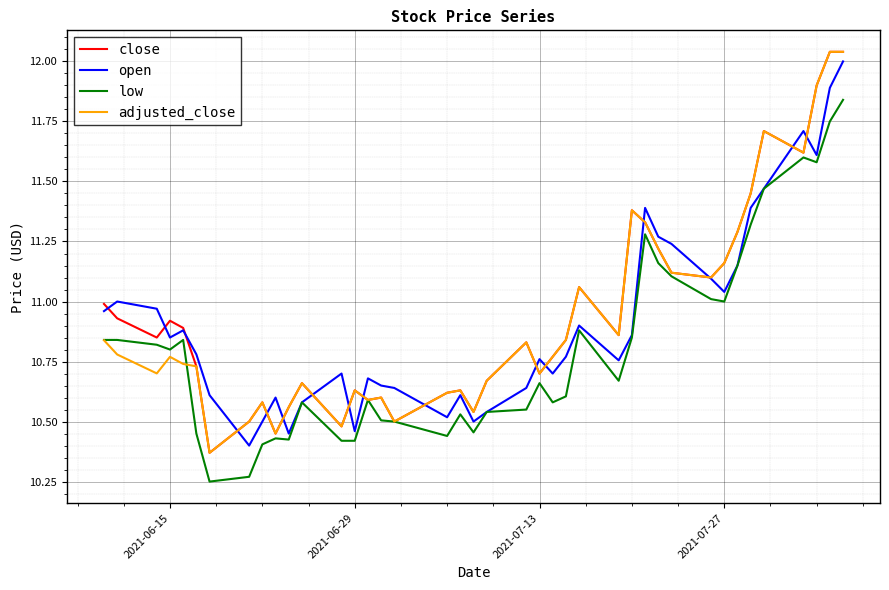

What is the value of the open point at the 5th from the left?

10.9